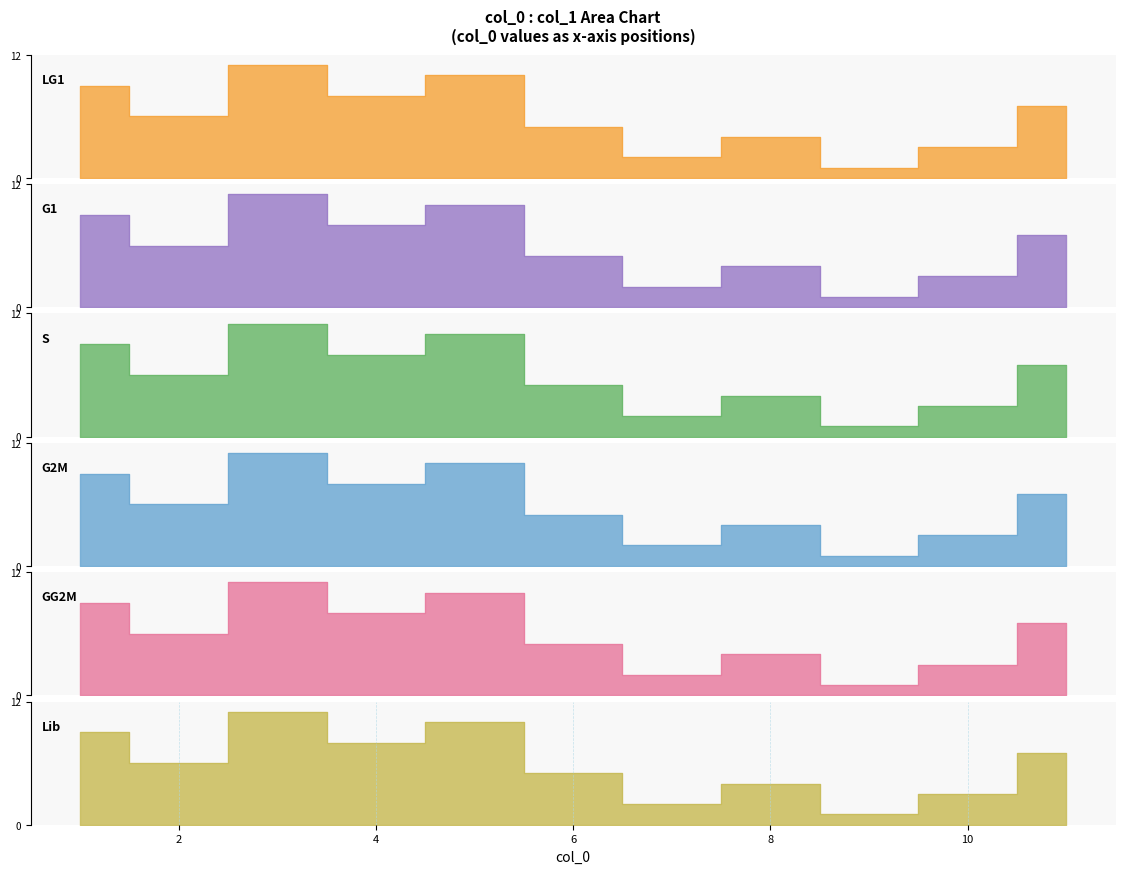

What is the difference between the maximum and second lowest values?

9